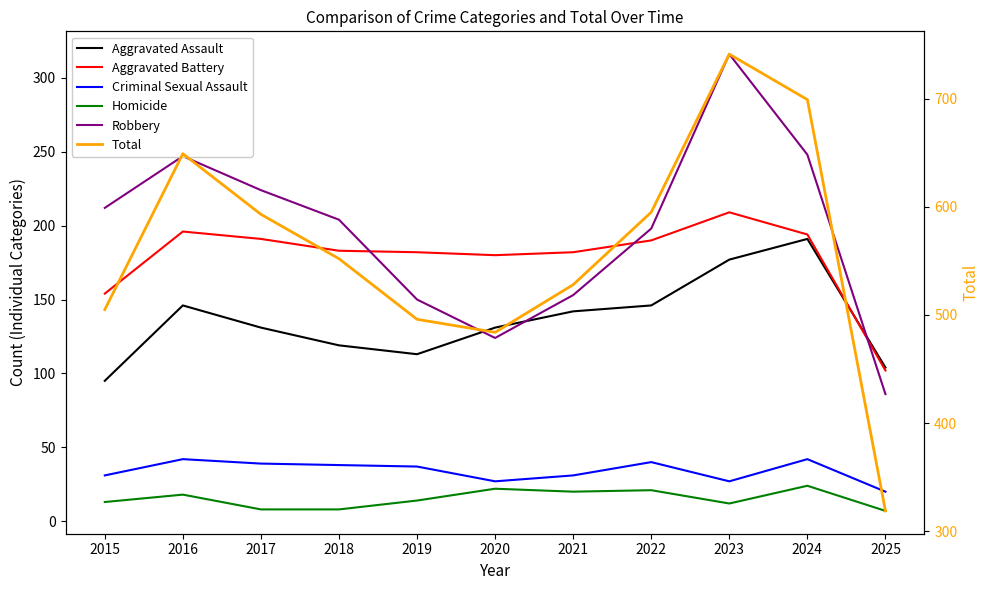

At which category is the sum across all series the highest?

2023